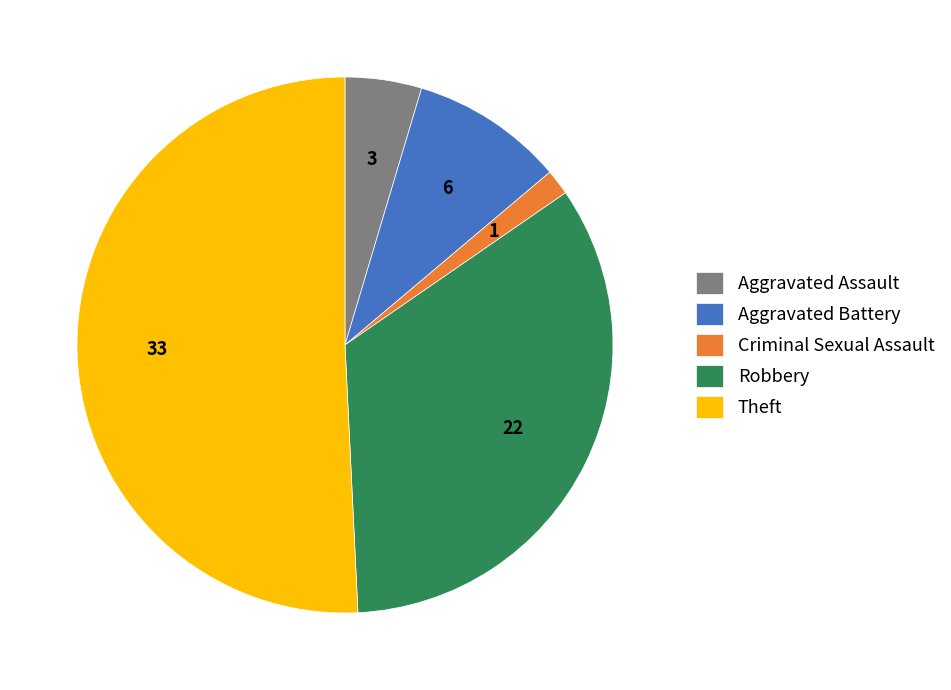

What is the majority slice?

Theft